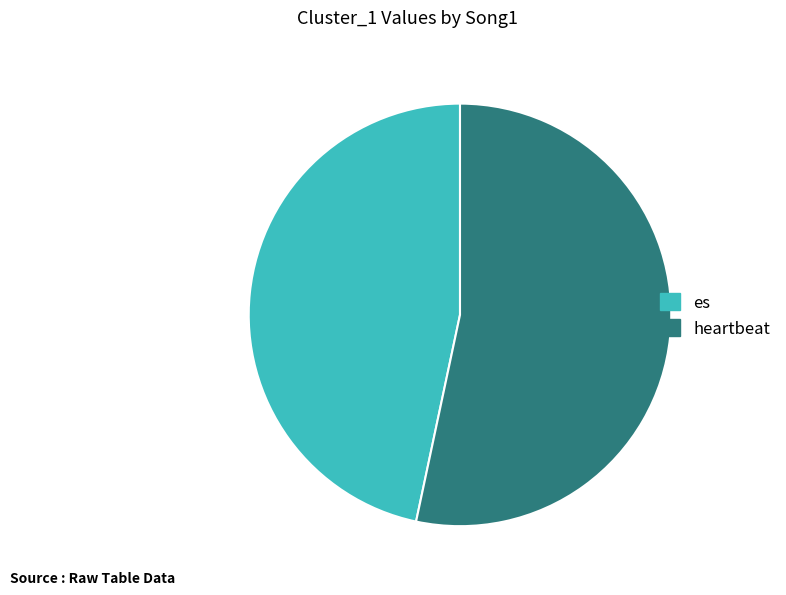

Which slice is the smallest?

es